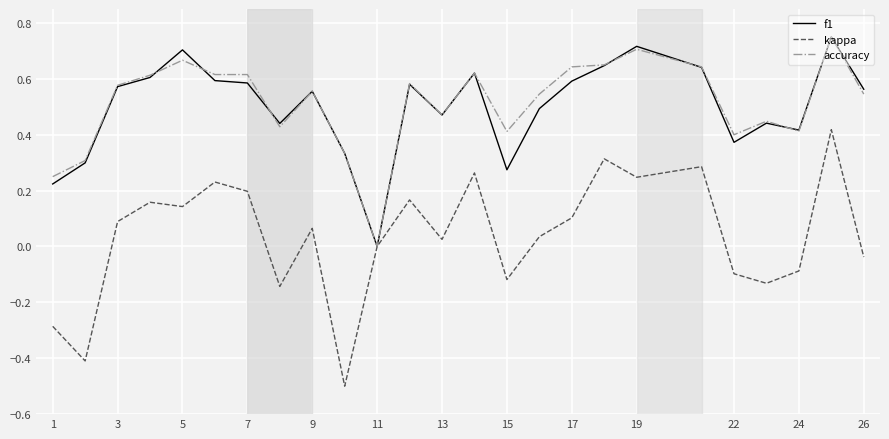

Which series has the largest range (max minus min)?

kappa